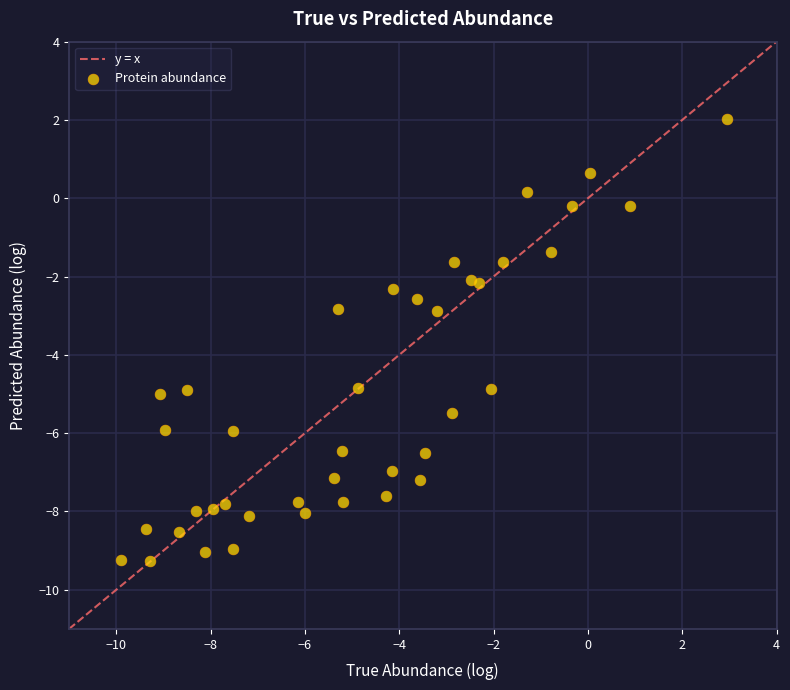

What is the range of X values (max minus min)?

12.8